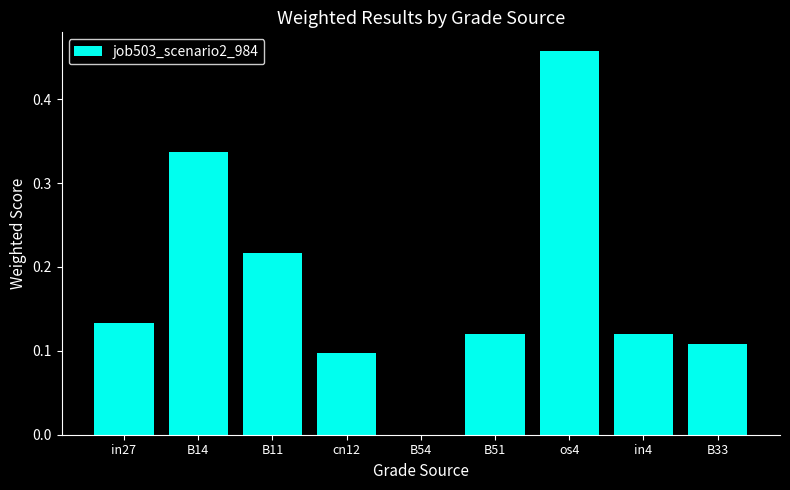

What is the sum of all values?

1.6